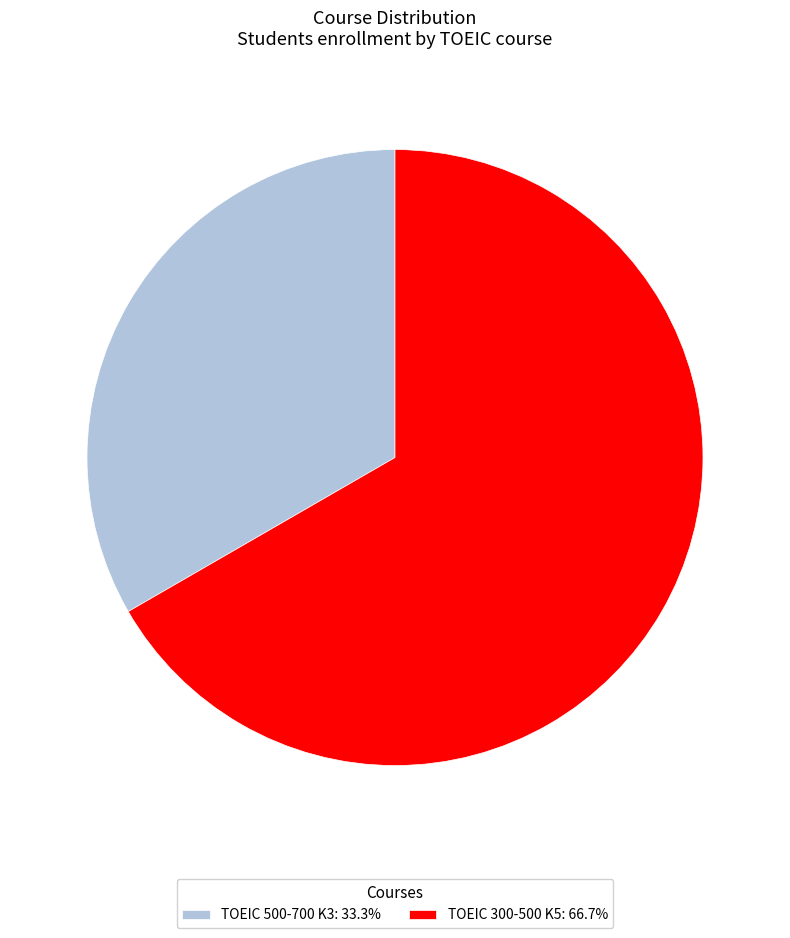

Does TOEIC 300-500 K5 account for over 50% of the chart?

Yes